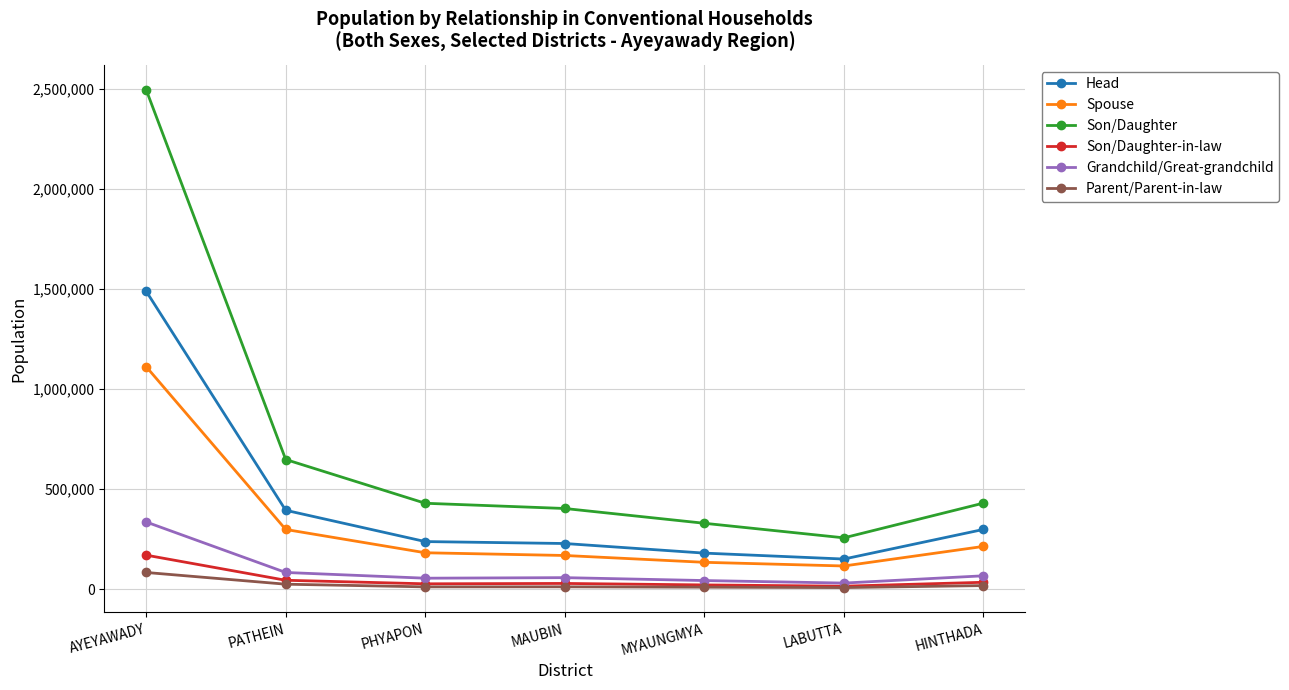

What is the sum of all Grandchild/Great-grandchild values?

671510